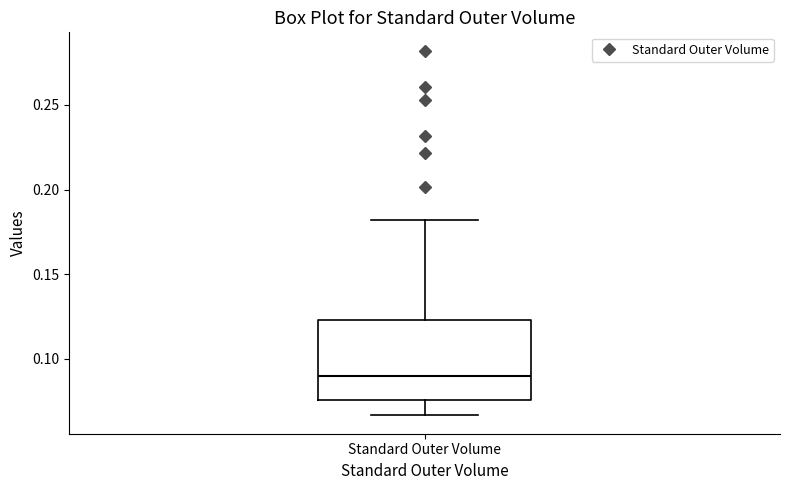

Read this box plot against the y-axis: the position of the median line, the range covered by the box, and the ends of both whiskers. The values are not printed on the chart, so give them approximately, as read against the axis.

median 0.090, box 0.075 to 0.125, whiskers 0.065 to 0.180